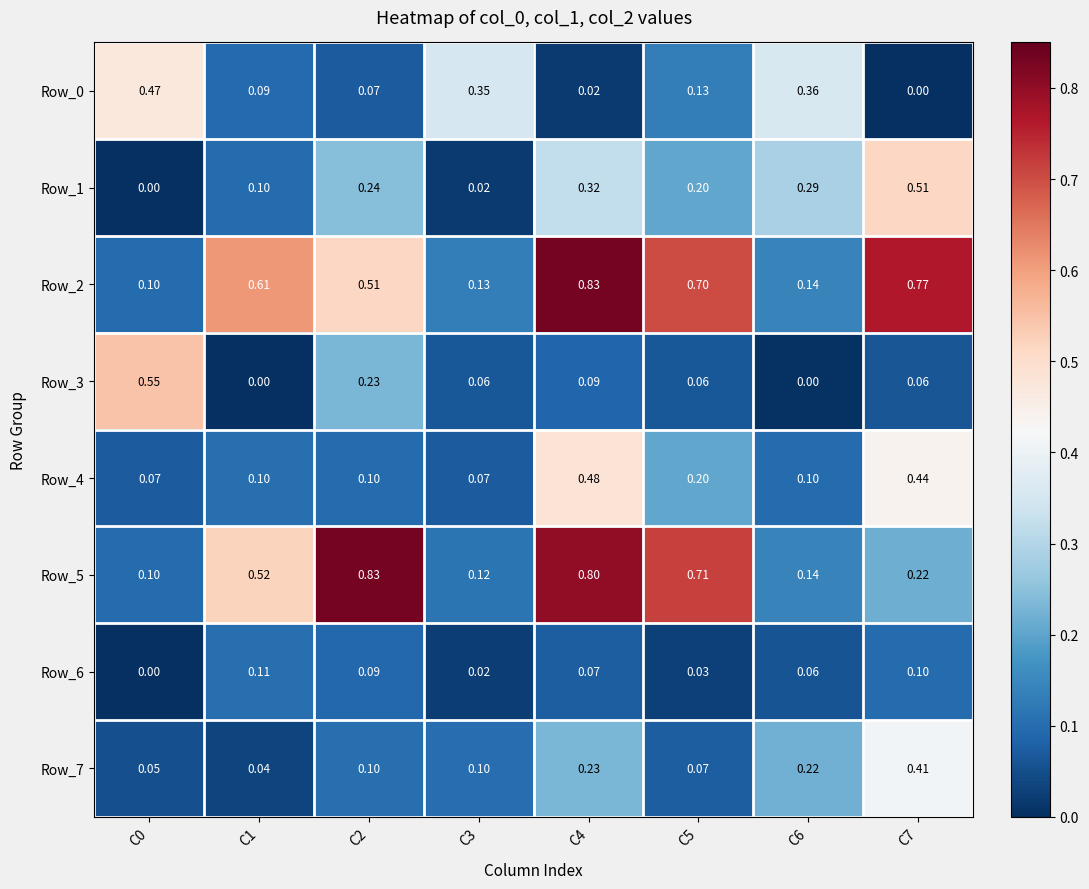

At C4, list the series in order from smallest to largest.

Row_0, Row_6, Row_3, Row_7, Row_1, Row_4, Row_5, Row_2